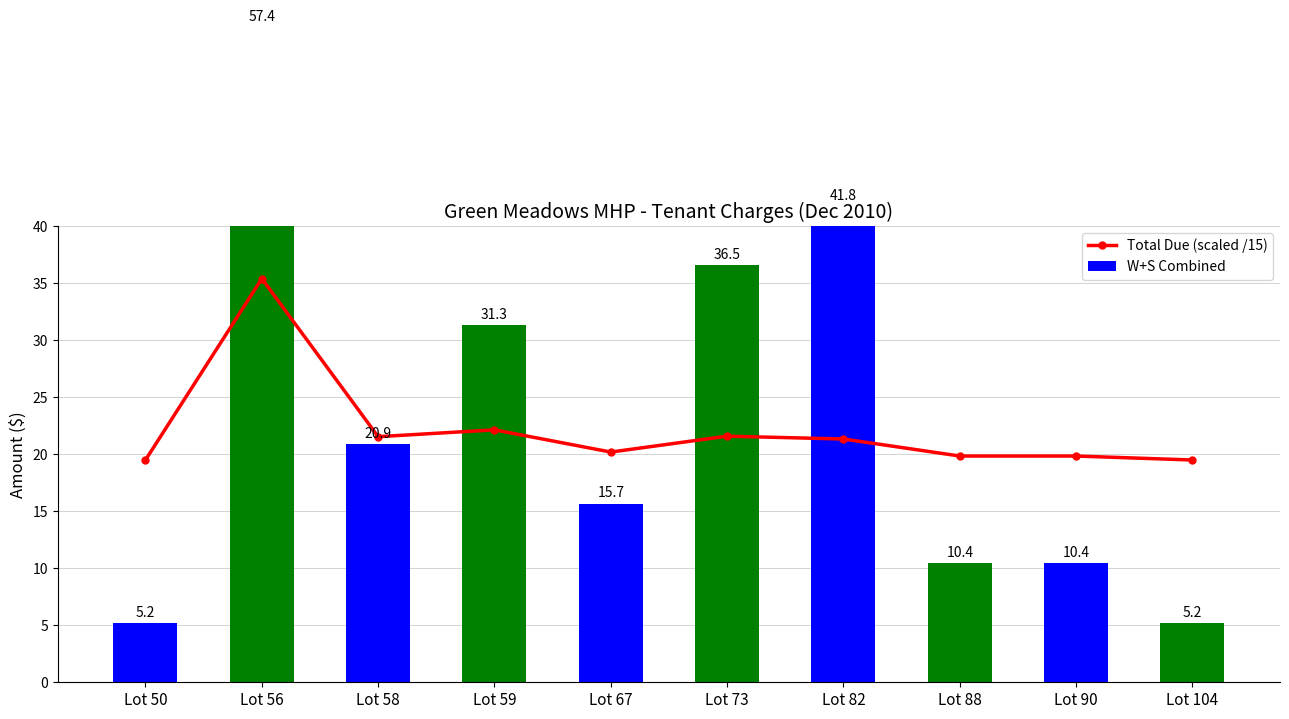

What is the value of the Total Due (scaled /15) bar at the 3rd from the left?

21.5